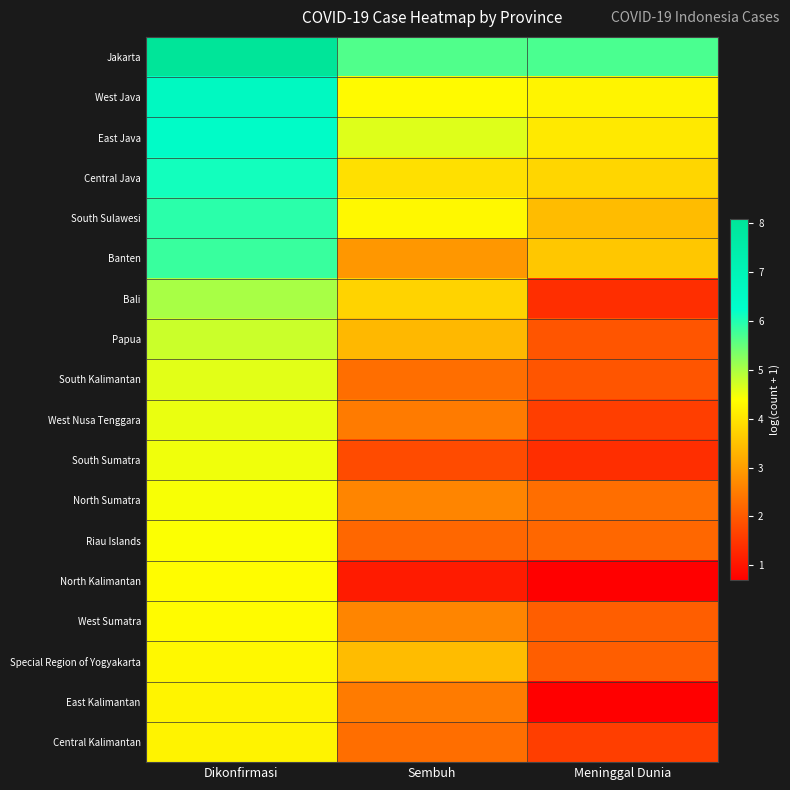

What is the difference between the highest and lowest values at Dikonfirmasi?

3.9